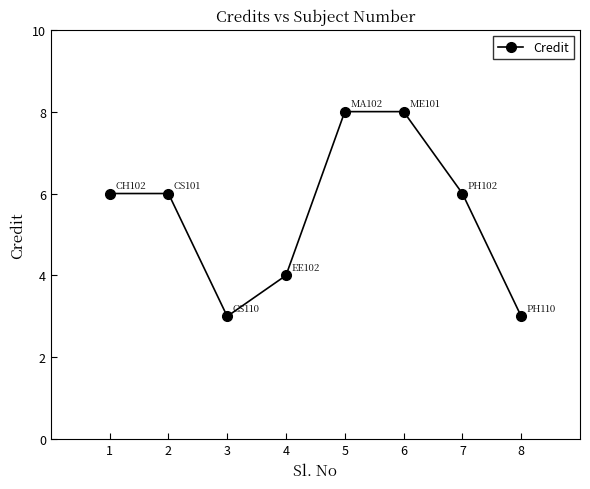

What is the greatest value displayed?

8